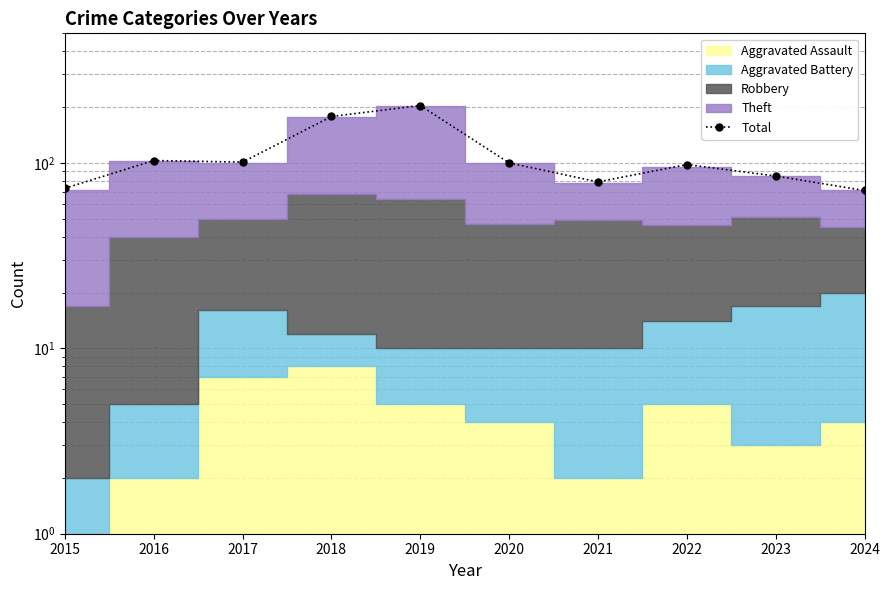

Rank the categories by value from lowest to highest.

2024, 2015, 2021, 2023, 2022, 2020, 2017, 2016, 2018, 2019